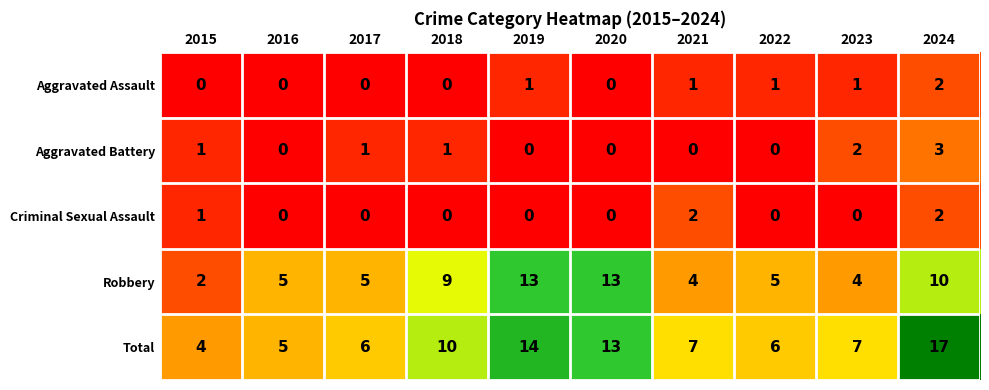

Which series has the largest range (max minus min)?

Total